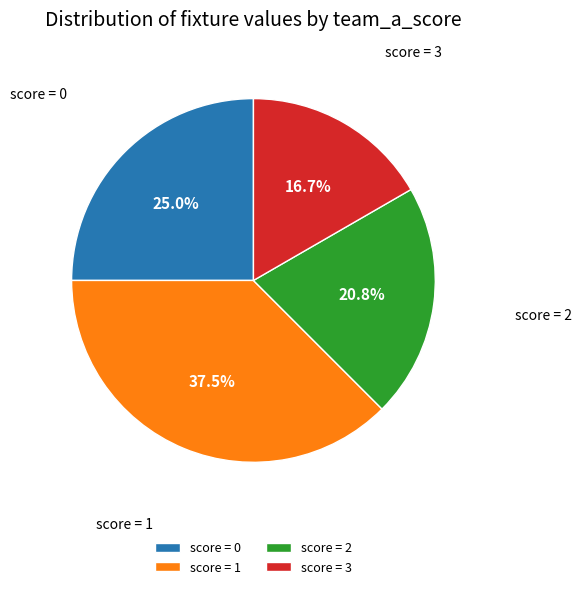

How many slices are in this pie chart?

4